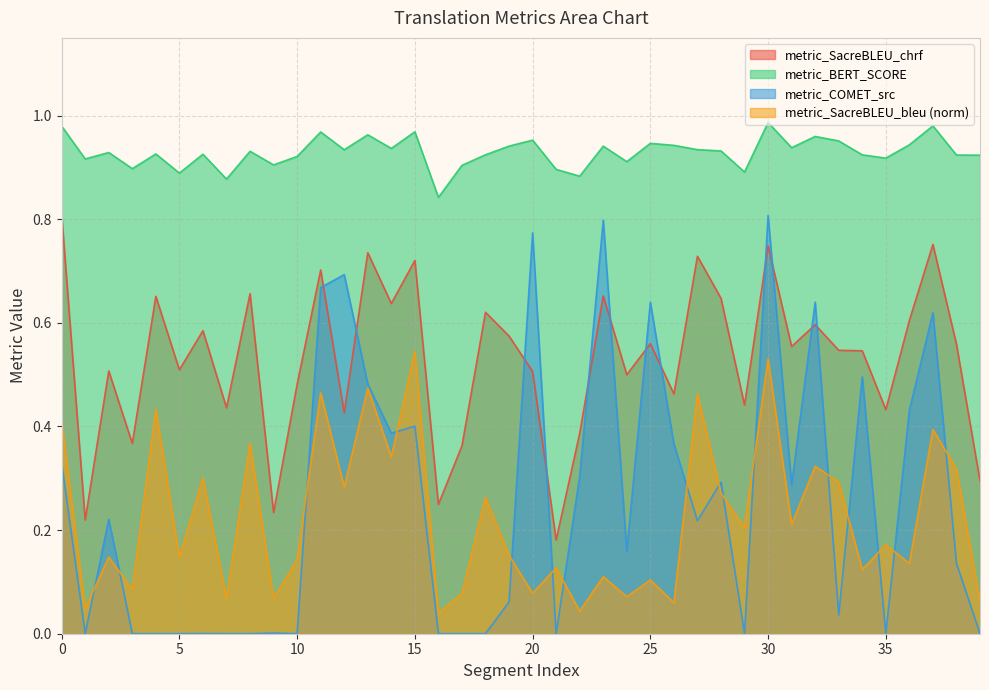

What is the value of the metric_SacreBLEU_bleu point at the 36th from the left?

0.2